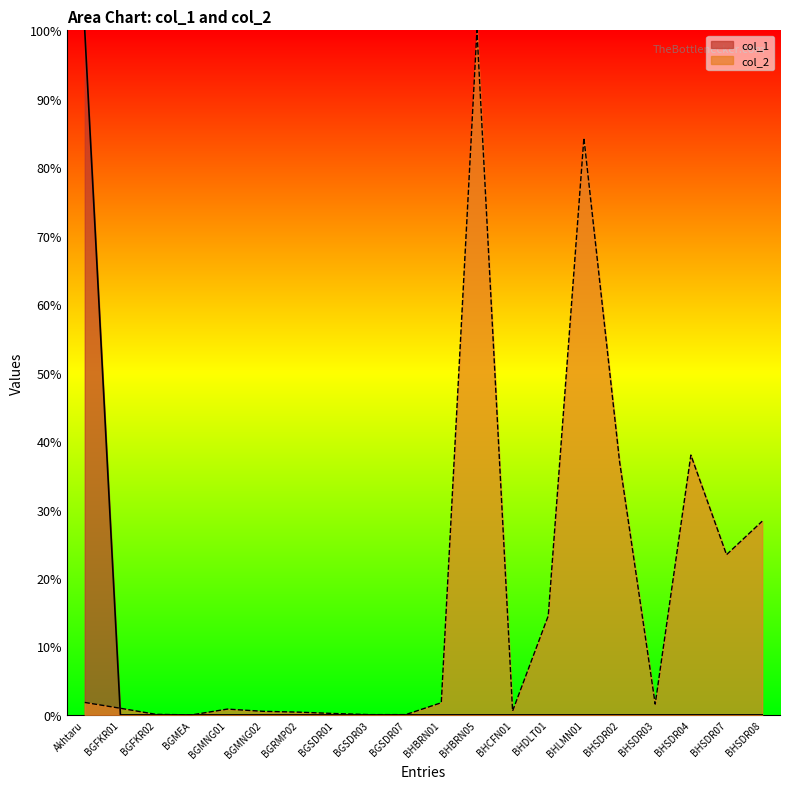

Count the number of data series in this chart.

2